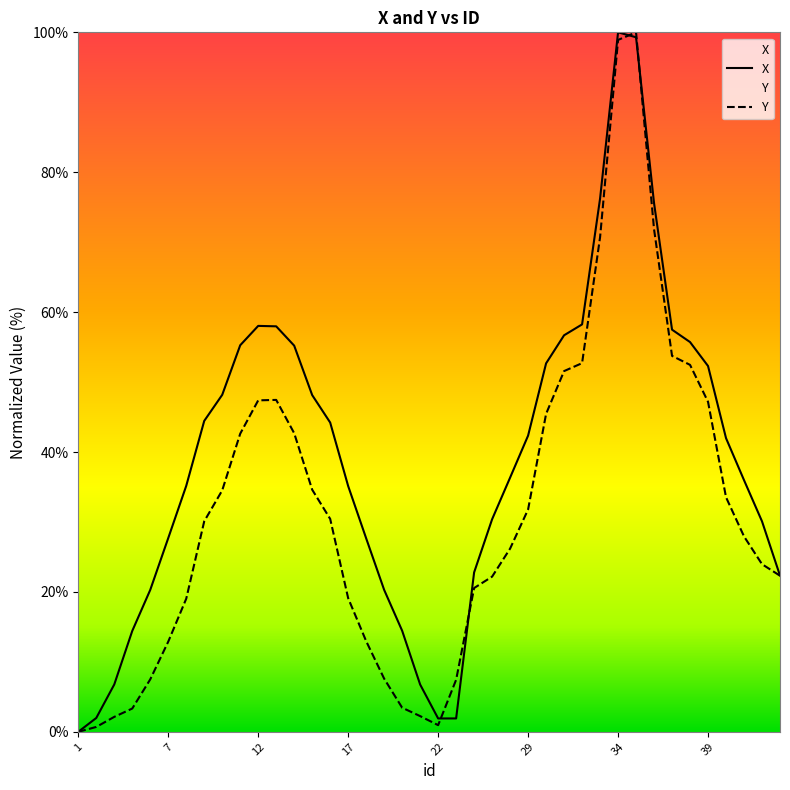

Reading left to right, list all the values displayed in this chart.

X: 0.0	2.0	6.8	14.4	20.3	27.7	35.2	44.4	48.2	55.3	58.0	58.0	55.2	48.1	44.2	35.1	27.7	20.3	14.4	6.8	1.9	1.9	22.8	30.4	36.3	42.3	52.7	56.7	58.2	76.2	100.0	99.3	75.6	57.5	55.7	52.3	42.0	36.0	30.1	22.3
Y: 0.0	0.7	2.1	3.3	7.5	12.9	19.0	30.1	34.5	42.6	47.4	47.5	42.7	34.6	30.4	19.1	13.0	7.6	3.4	2.2	1.0	7.4	20.6	22.2	26.2	31.8	45.5	51.6	52.7	70.7	98.9	100.0	71.8	53.7	52.5	47.2	33.5	27.9	24.0	22.3